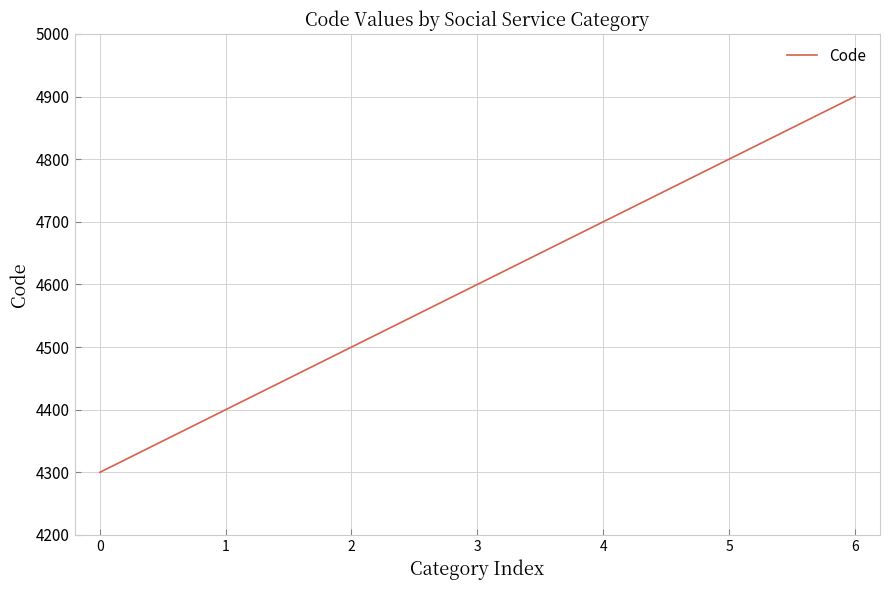

How many categories are shown in the chart?

7